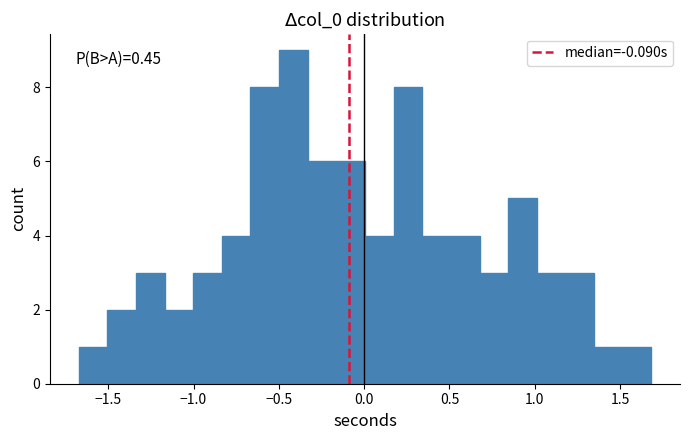

Read against the x-axis, roughly where is the centre of the tallest bar?

-0.40